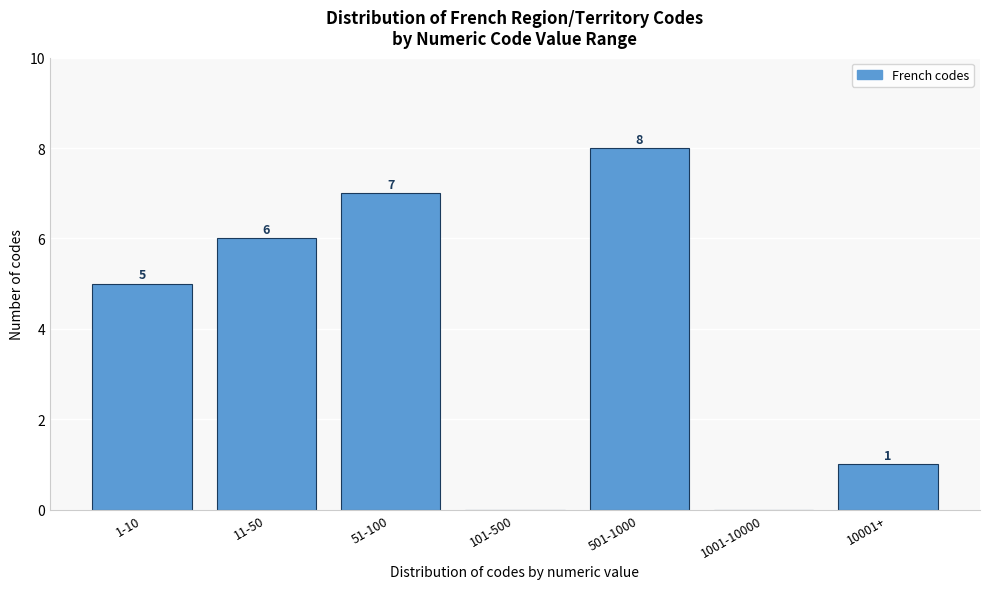

Reading left to right, list all the values displayed in this chart.

1-10=5	11-50=6	51-100=7	101-500=0	501-1000=8	1001-10000=0	10001+=1